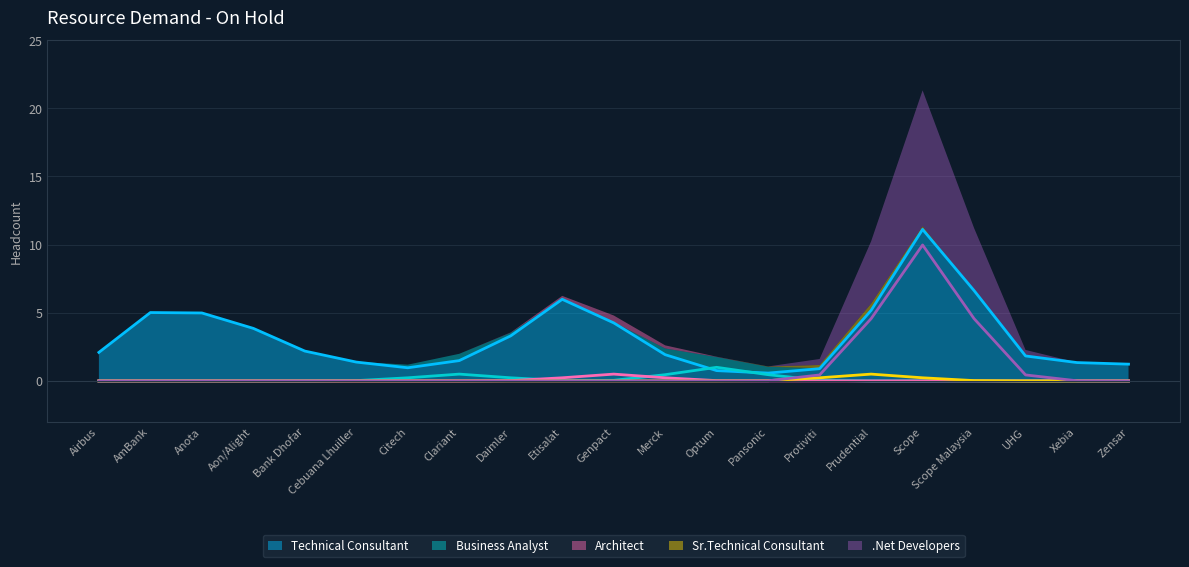

How many series are shown in this chart?

5